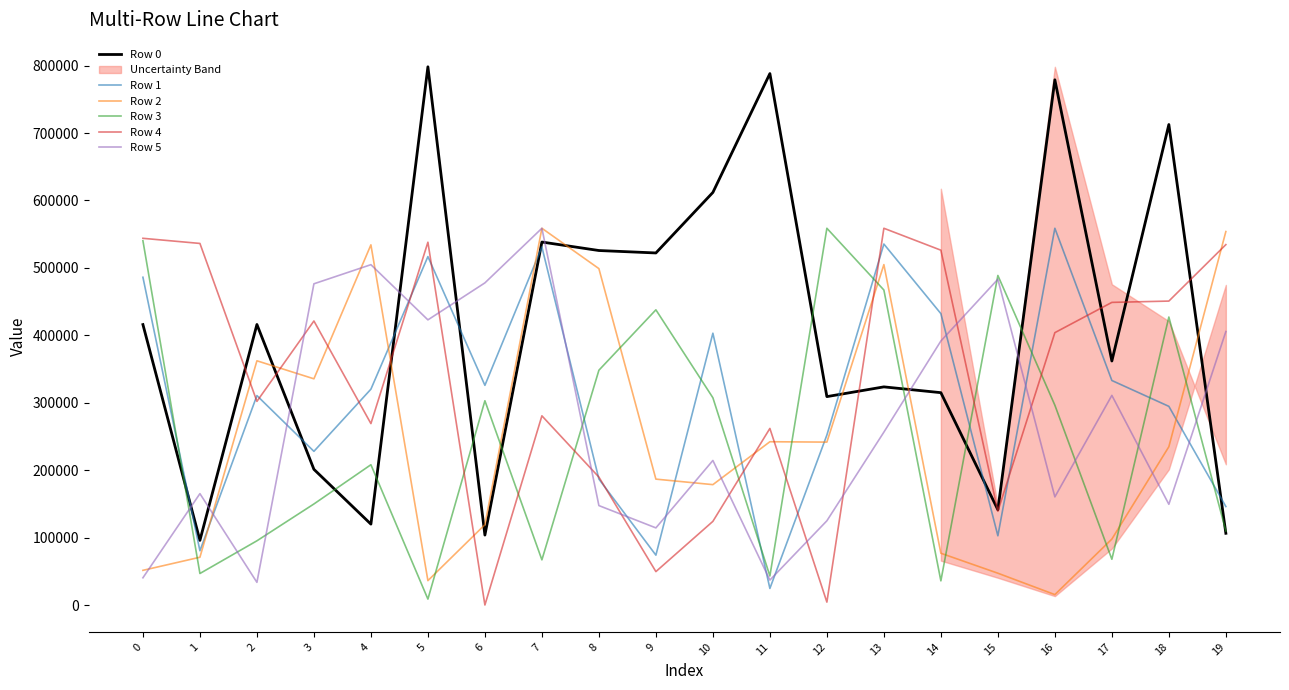

True or false: Row 5 and Row 3 intersect in this chart.

True